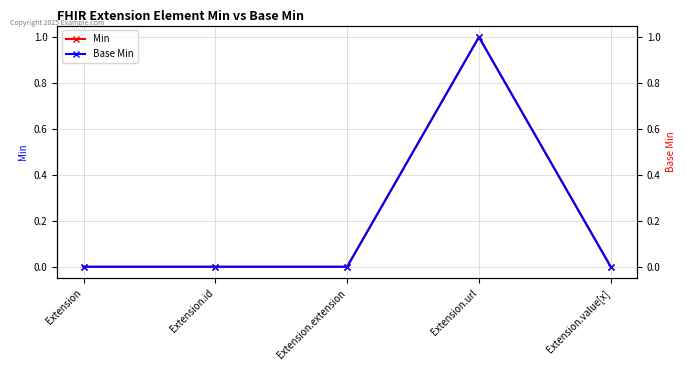

What is the value of the Base Min point at the 4th from the left?

1